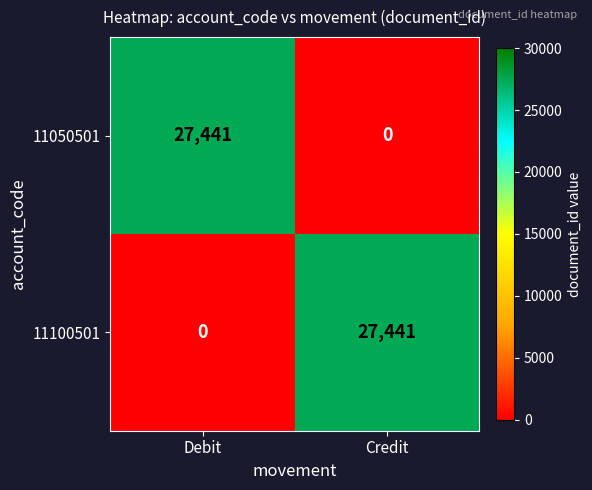

Reading left to right, what are all the values shown in this chart?

11050501: 27441	0
11100501: 0	27441